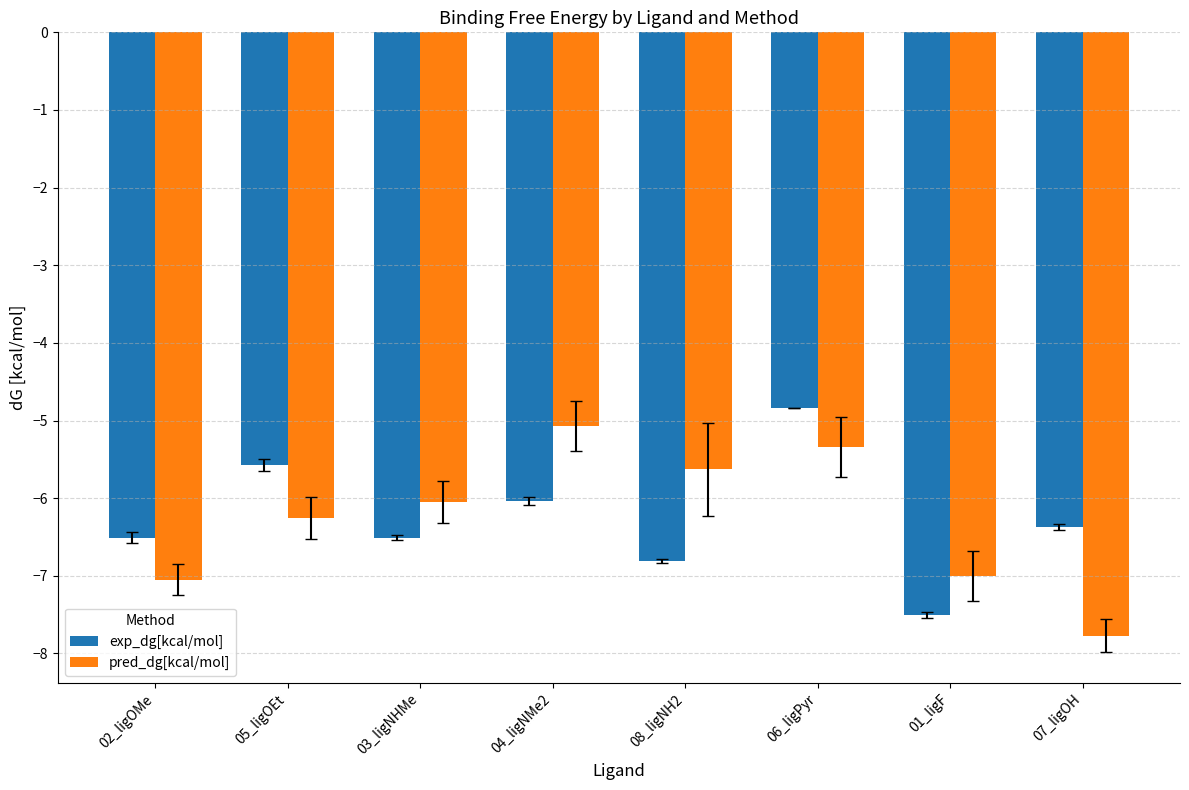

Between 05_ligOEt and 08_ligNH2, which series saw the biggest shift?

exp_dg[kcal/mol]